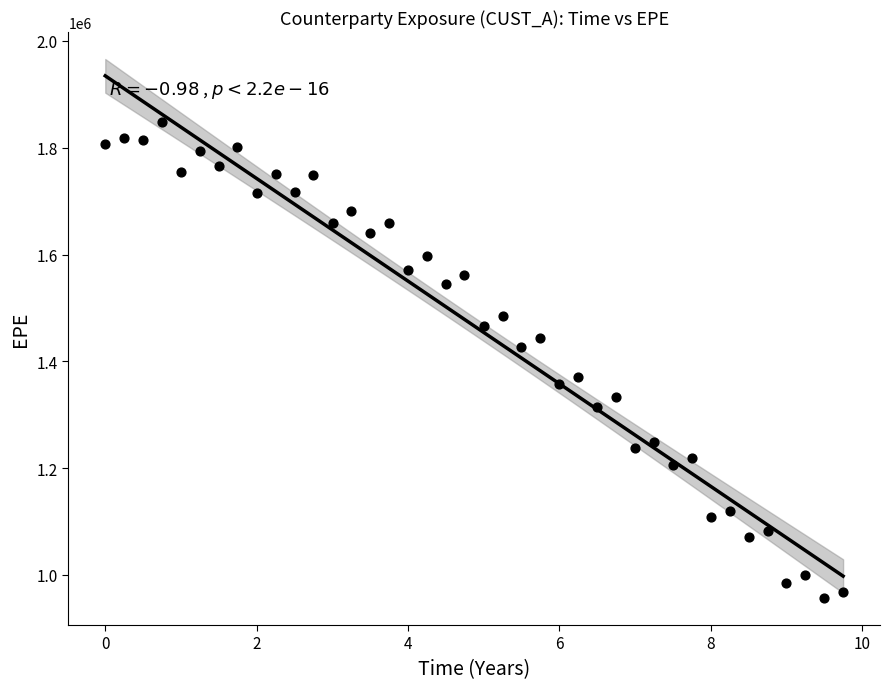

What is the range of X values (max minus min)?

9.7